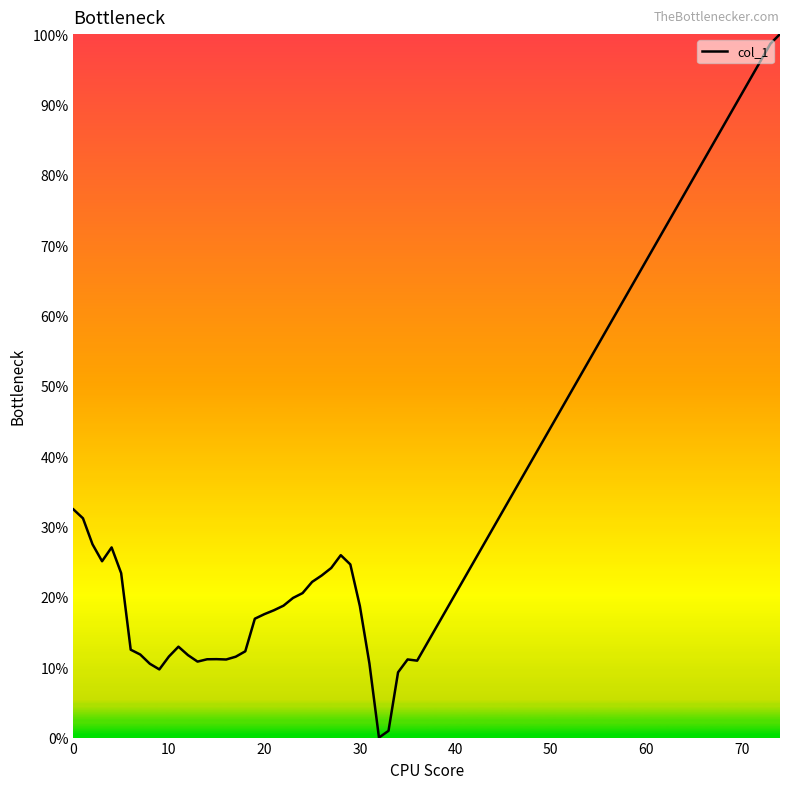

What is the difference between the maximum and minimum values?

100.0